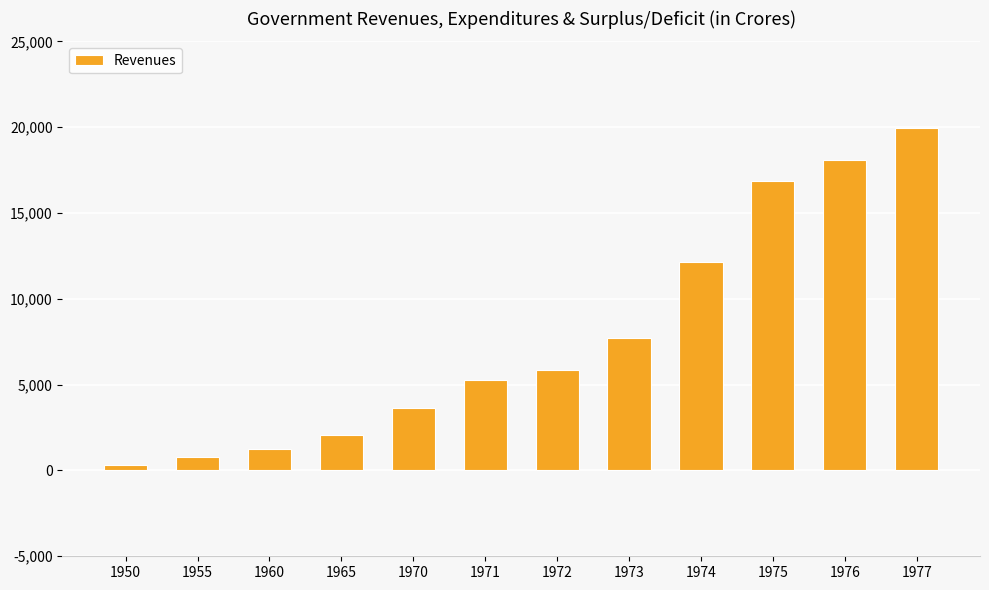

Reading left to right, what are all the values shown in this chart?

309	795	1265	2093	3611	5265	5873	7695	12157	16856	18090	19959